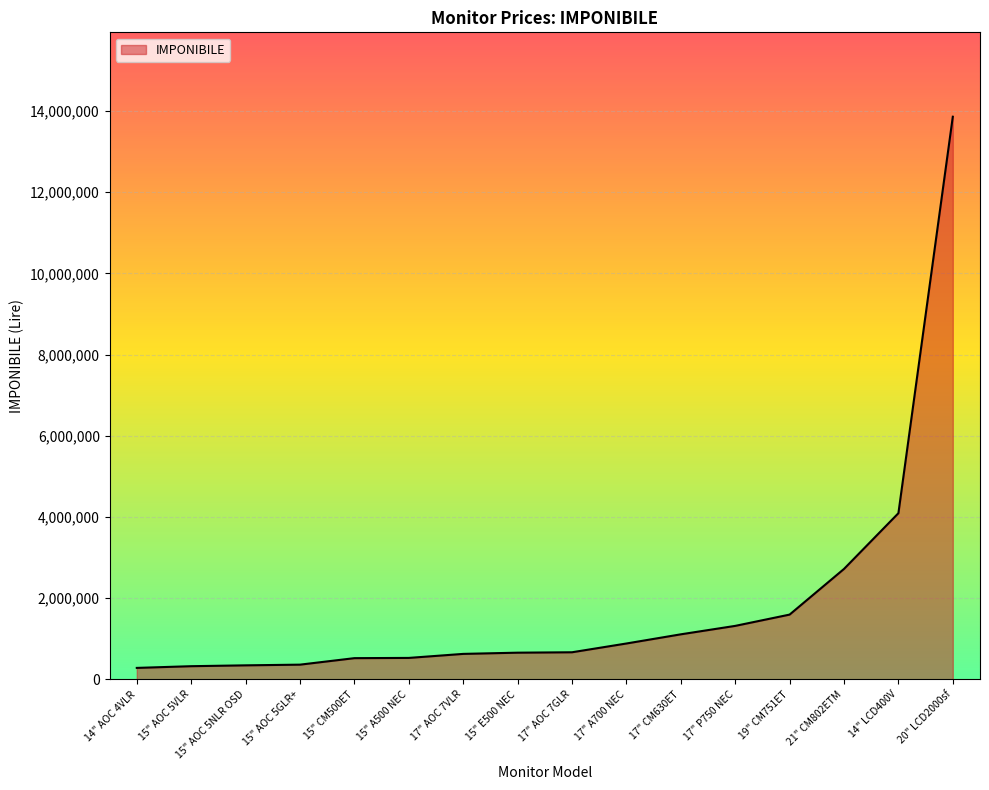

The chart shows a value of 323000 at 15" AOC 5VLR. True or false?

True